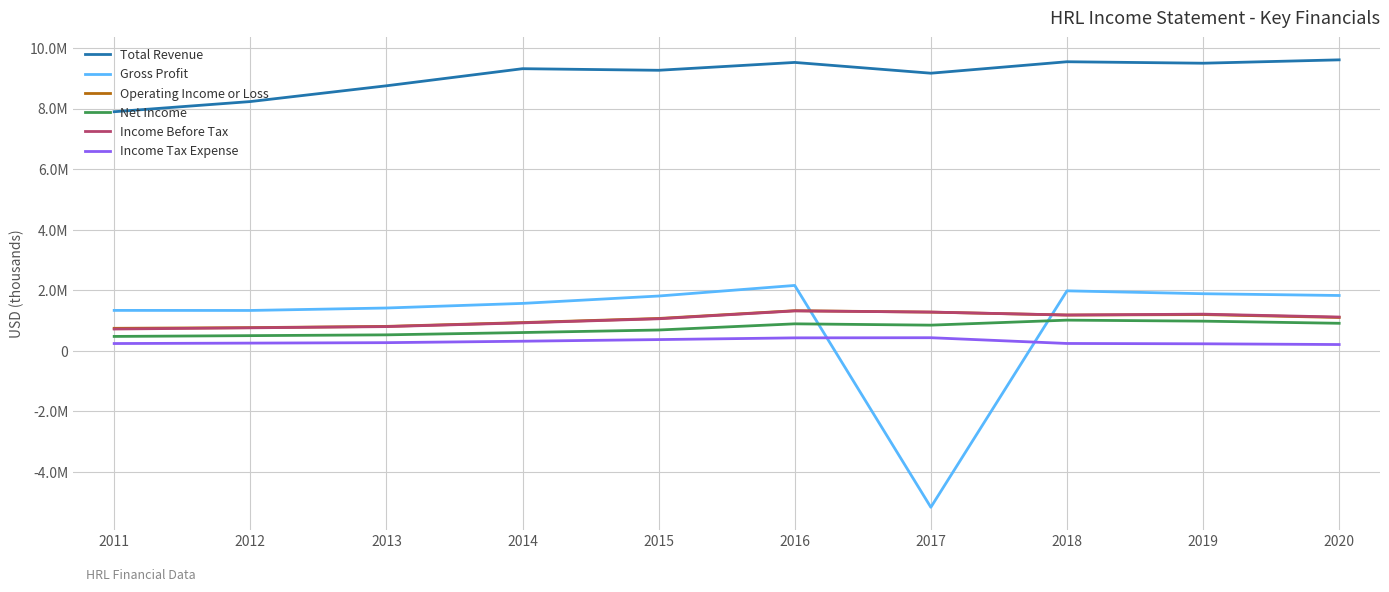

Does the chart have visible grid lines?

Yes